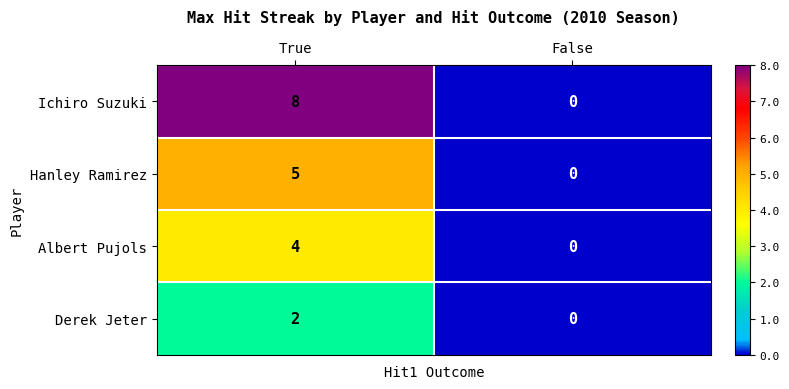

What is the difference between the maximum and minimum values in the Hanley Ramirez series?

5